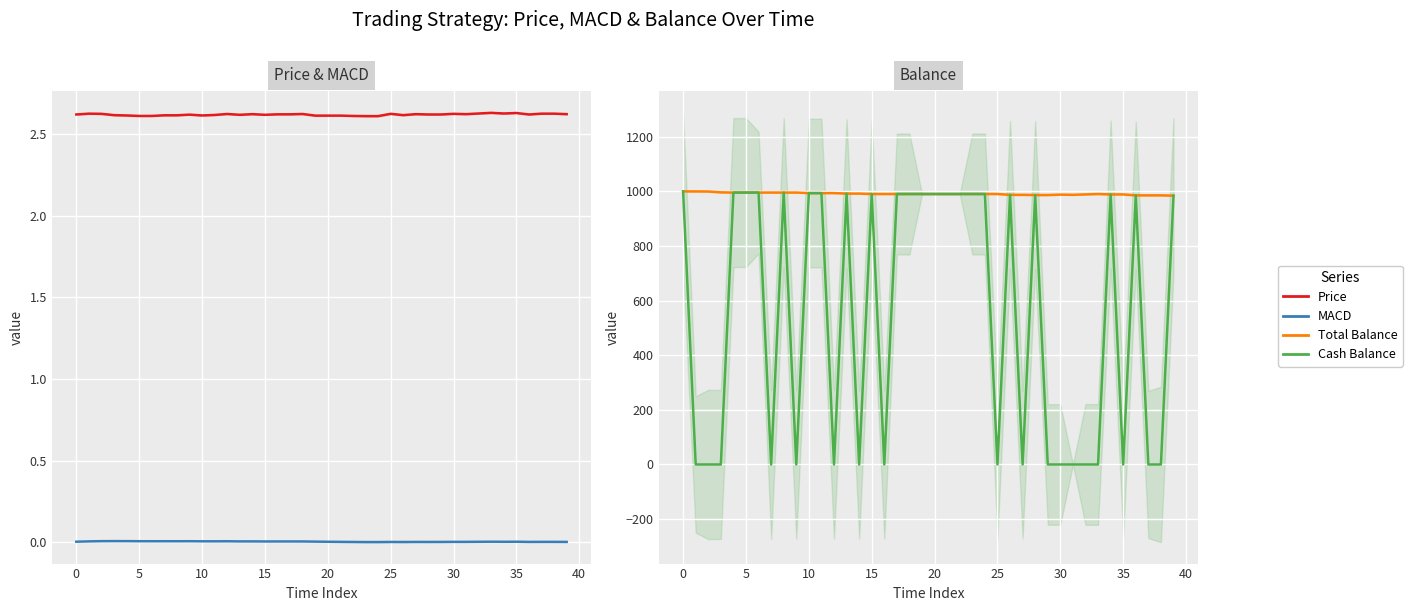

True or false: Price and MACD cross at least once.

False